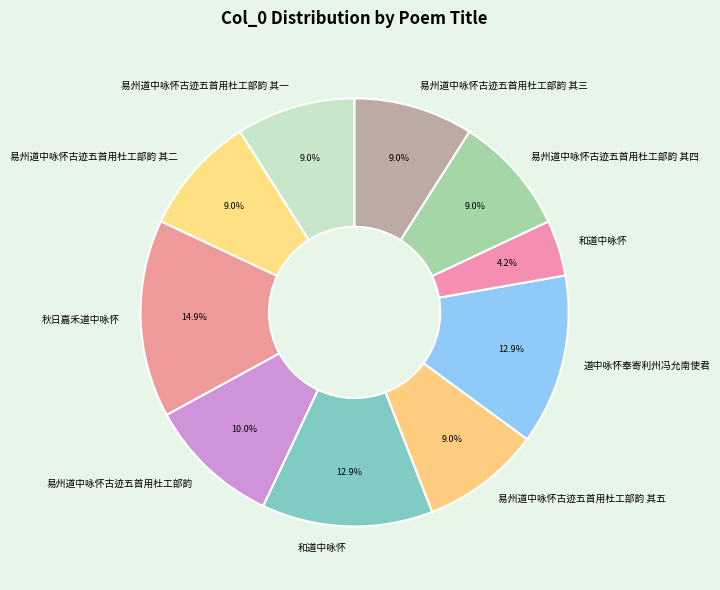

Count the number of slices in the pie.

10